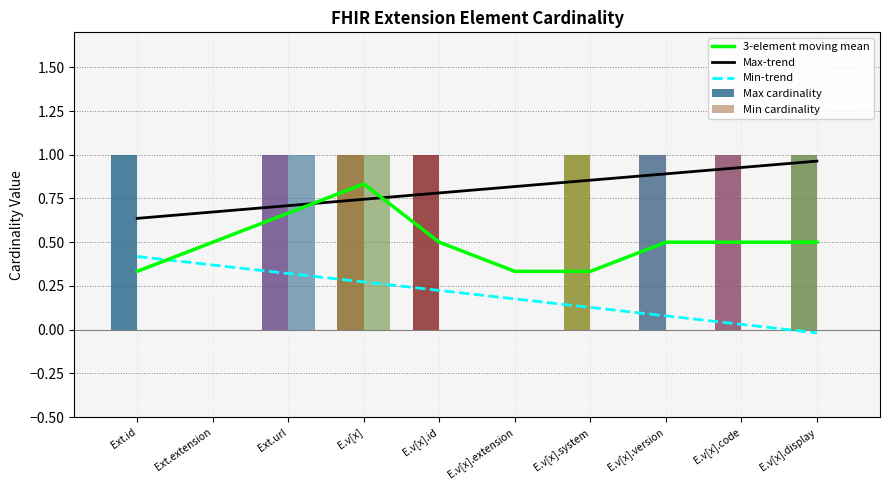

Reading left to right, transcribe all the data shown in this chart.

3-element moving mean: Ext.id=0.3	Ext.extension=0.5	Ext.url=0.7	E.v[x]=0.8	E.v[x].id=0.5	E.v[x].extension=0.3	E.v[x].system=0.3	E.v[x].version=0.5	E.v[x].code=0.5	E.v[x].display=0.5
Max-trend: Ext.id=0.6	Ext.extension=0.7	Ext.url=0.7	E.v[x]=0.7	E.v[x].id=0.8	E.v[x].extension=0.8	E.v[x].system=0.9	E.v[x].version=0.9	E.v[x].code=0.9	E.v[x].display=1.0
Min-trend: Ext.id=0.4	Ext.extension=0.4	Ext.url=0.3	E.v[x]=0.3	E.v[x].id=0.2	E.v[x].extension=0.2	E.v[x].system=0.1	E.v[x].version=0.1	E.v[x].code=0.0	E.v[x].display=-0.0
Max cardinality: Ext.id=1.0	Ext.extension=0.0	Ext.url=1.0	E.v[x]=1.0	E.v[x].id=1.0	E.v[x].extension=0.0	E.v[x].system=1.0	E.v[x].version=1.0	E.v[x].code=1.0	E.v[x].display=1.0
Min cardinality: Ext.id=0.0	Ext.extension=0.0	Ext.url=1.0	E.v[x]=1.0	E.v[x].id=0.0	E.v[x].extension=0.0	E.v[x].system=0.0	E.v[x].version=0.0	E.v[x].code=0.0	E.v[x].display=0.0